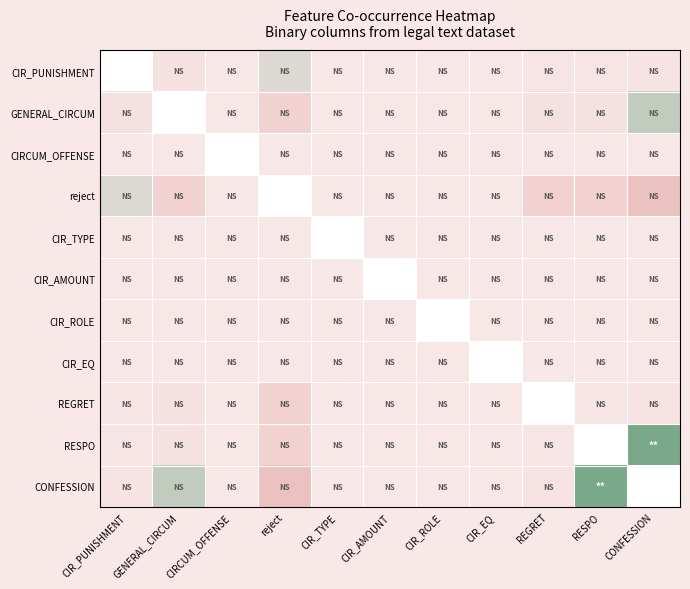

What is the difference between the maximum and minimum values in the CONFESSION series?

0.8